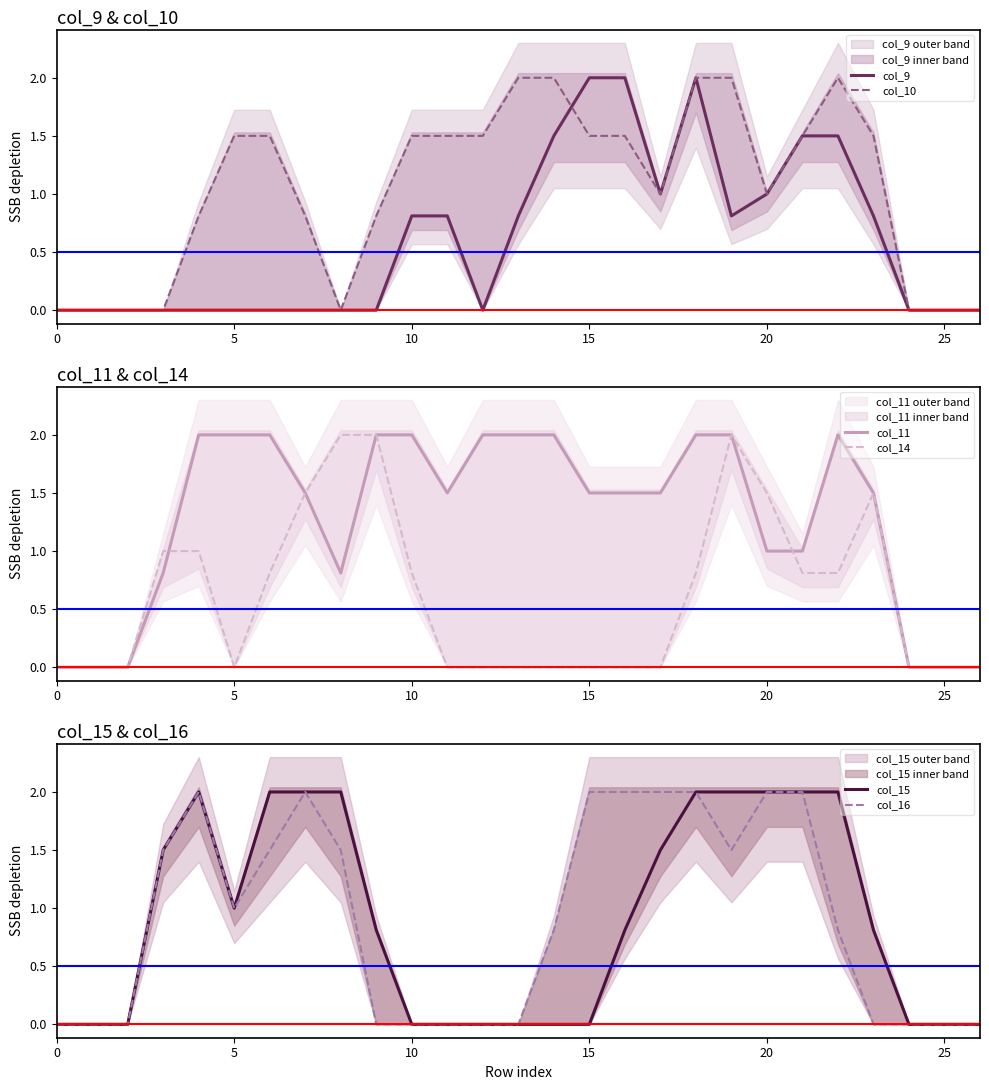

Reading right to left, list all the values displayed in this chart.

col_9: 0.0	0.0	0.0	0.8	1.5	1.5	1.0	0.8	2.0	1.0	2.0	2.0	1.5	0.8	0.0	0.8	0.8	0.0	0.0	0.0	0.0	0.0	0.0	0.0	0.0	0.0	0.0
col_10: 0.0	0.0	0.0	1.5	2.0	1.5	1.0	2.0	2.0	1.0	1.5	1.5	2.0	2.0	1.5	1.5	1.5	0.8	0.0	0.8	1.5	1.5	0.8	0.0	0.0	0.0	0.0
col_11: 0.0	0.0	0.0	1.5	2.0	1.0	1.0	2.0	2.0	1.5	1.5	1.5	2.0	2.0	2.0	1.5	2.0	2.0	0.8	1.5	2.0	2.0	2.0	0.8	0.0	0.0	0.0
col_14: 0.0	0.0	0.0	1.5	0.8	0.8	1.5	2.0	0.8	0.0	0.0	0.0	0.0	0.0	0.0	0.0	0.8	2.0	2.0	1.5	0.8	0.0	1.0	1.0	0.0	0.0	0.0
col_15: 0.0	0.0	0.0	0.8	2.0	2.0	2.0	2.0	2.0	1.5	0.8	0.0	0.0	0.0	0.0	0.0	0.0	0.8	2.0	2.0	2.0	1.0	2.0	1.5	0.0	0.0	0.0
col_16: 0.0	0.0	0.0	0.0	0.8	2.0	2.0	1.5	2.0	2.0	2.0	2.0	0.8	0.0	0.0	0.0	0.0	0.0	1.5	2.0	1.5	1.0	2.0	1.5	0.0	0.0	0.0